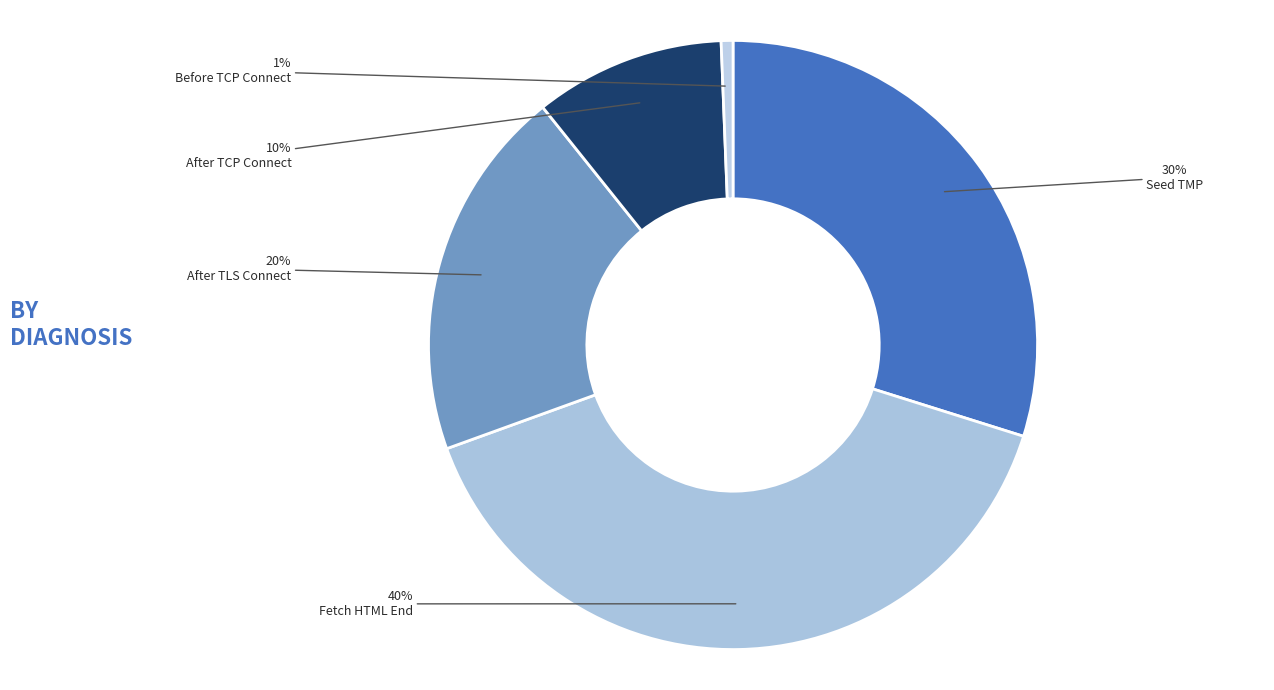

Which category has the smallest portion of the pie?

Before TCP Connect